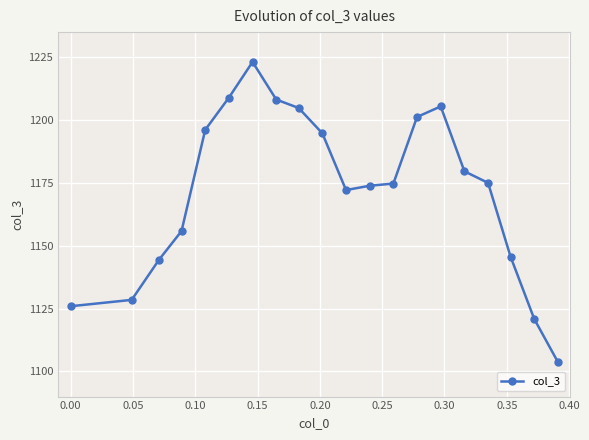

What is the smallest value displayed?

1103.8